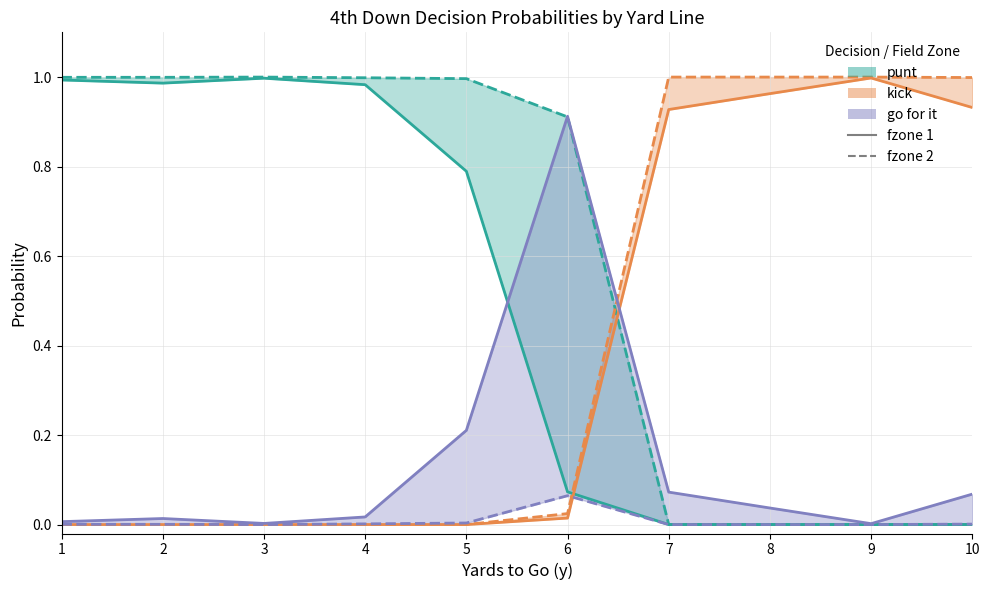

True or false: kick fzone2 line and punt fzone1 line cross at least once.

True